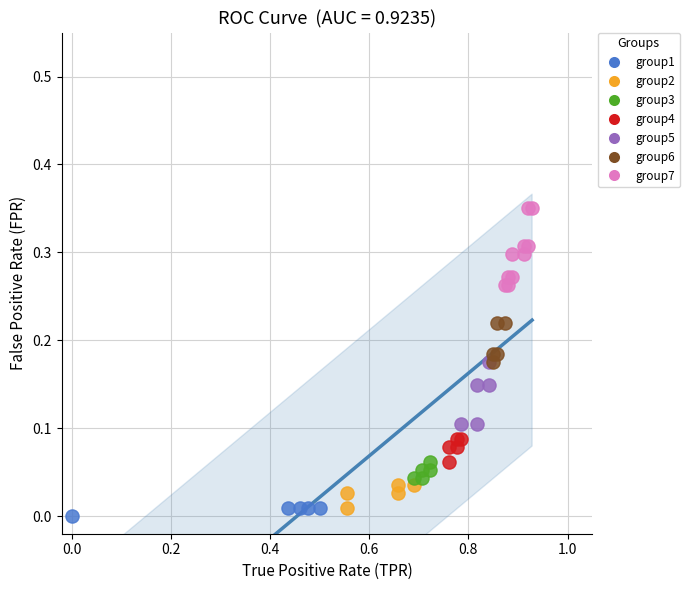

Which series contains the highest Y value?

group7